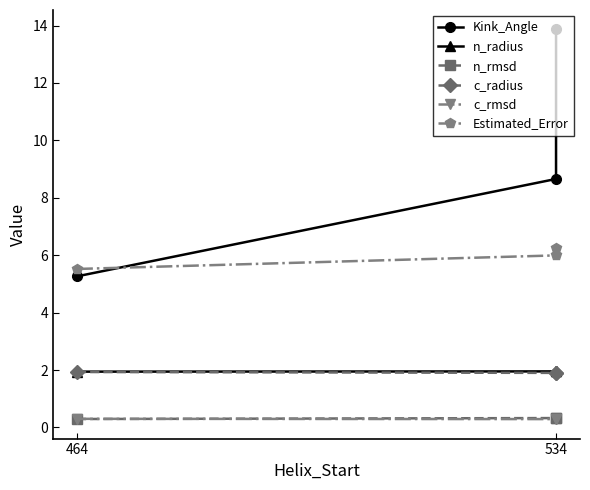

How many values in the Kink_Angle series are below 8?

1